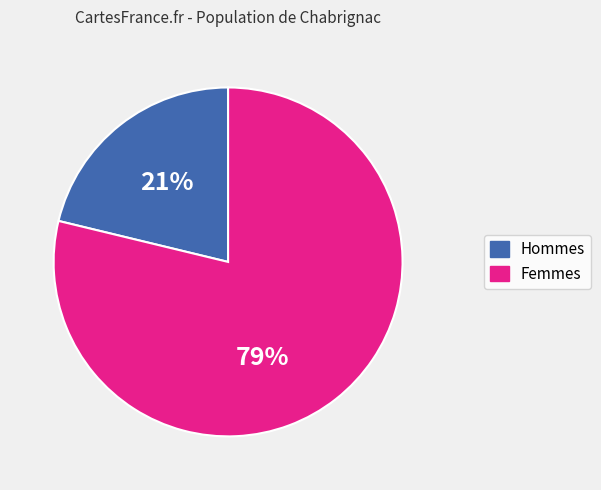

Does any single category account for the majority?

Yes